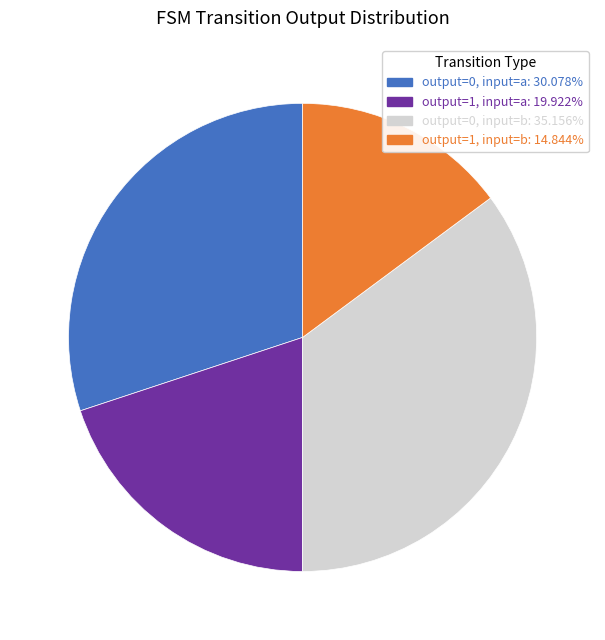

Rank the categories by value from highest to lowest.

output=0, input=b, output=0, input=a, output=1, input=a, output=1, input=b